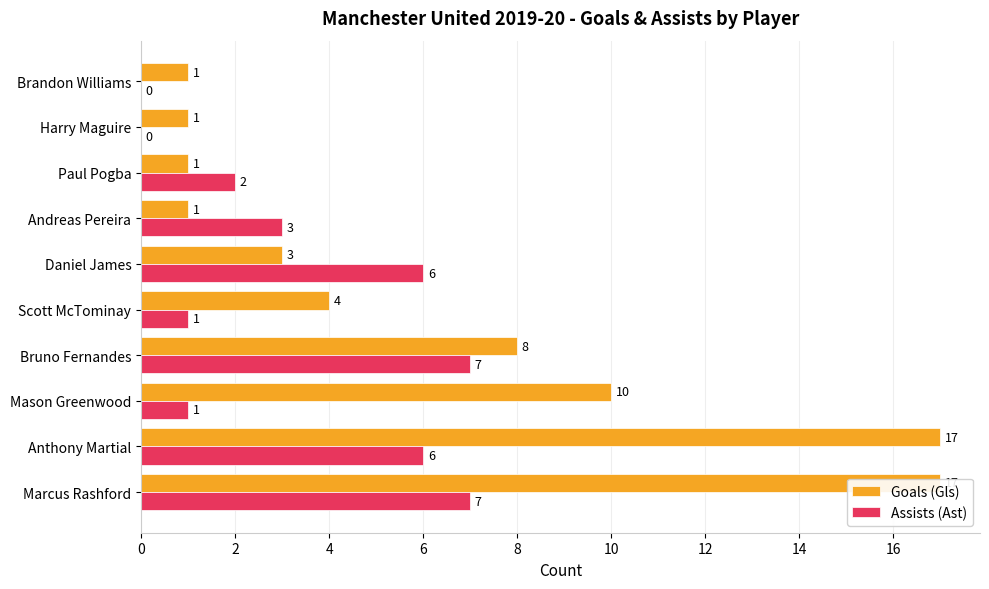

What is the maximum value for Goals (Gls)?

17